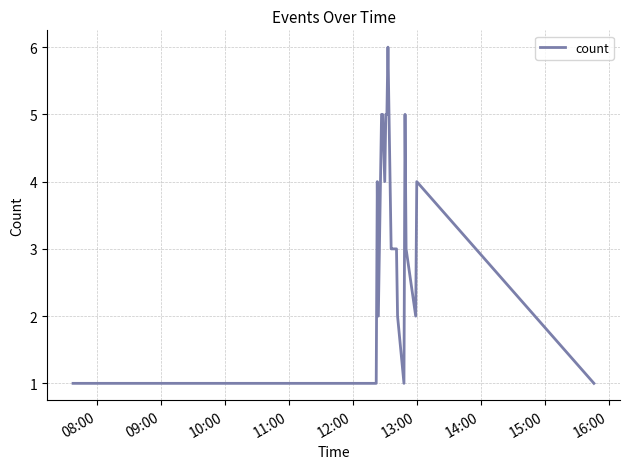

What is the maximum value shown in the chart?

6